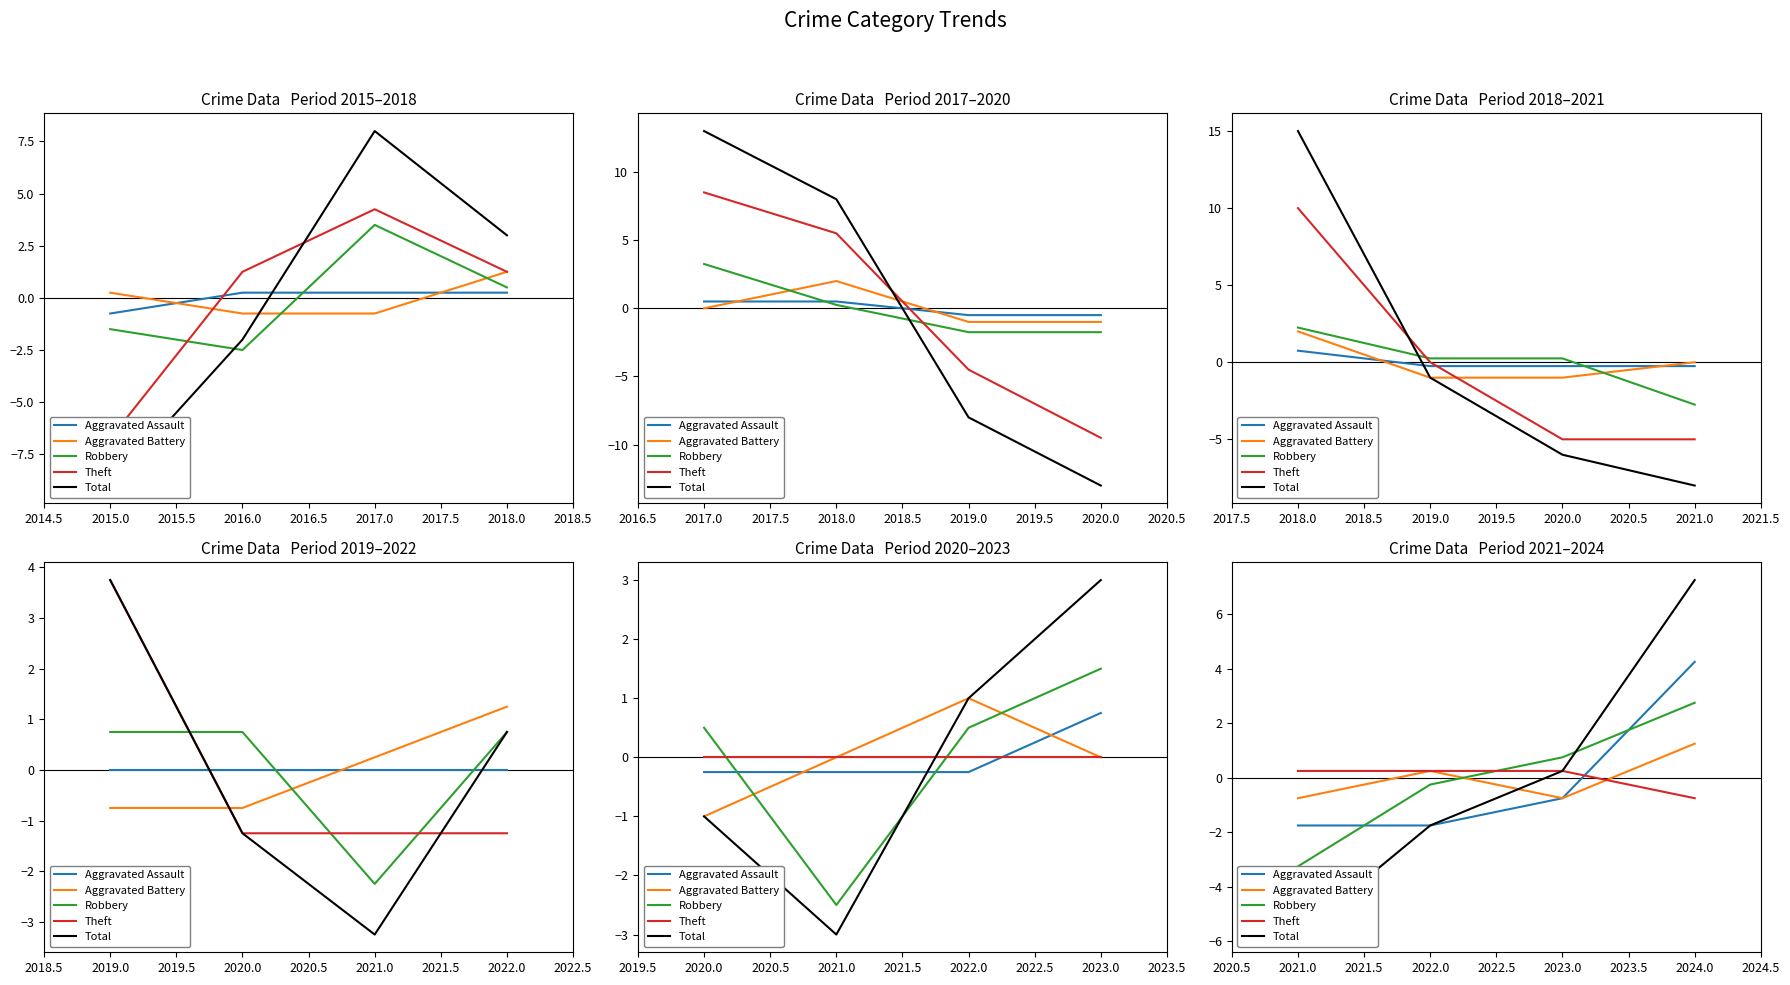

How many data points does each series have?

4